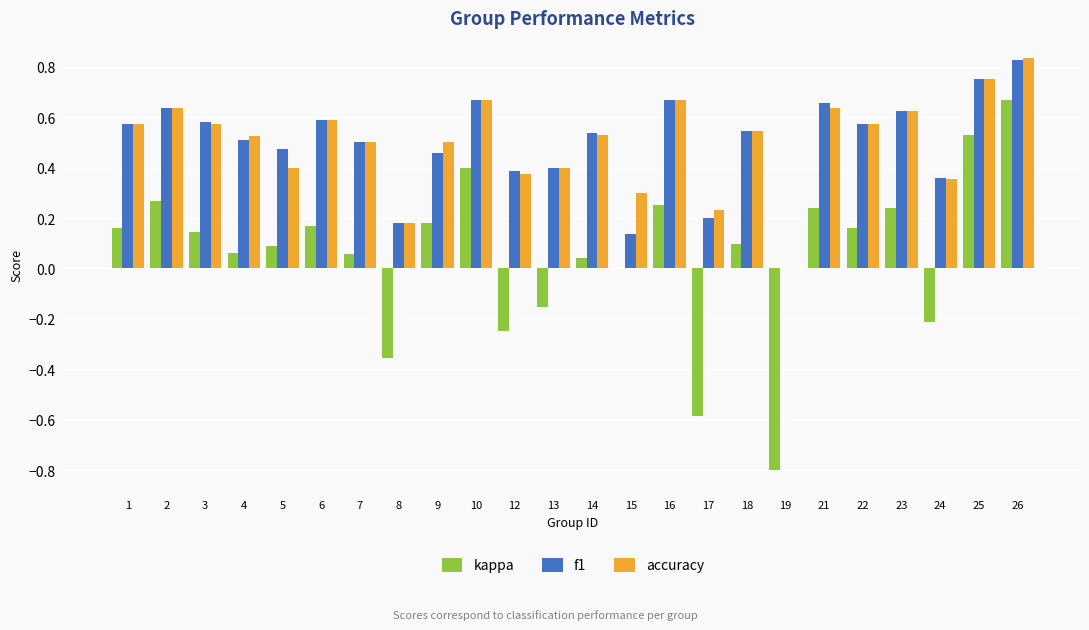

What is the sum of all accuracy values?

12.0